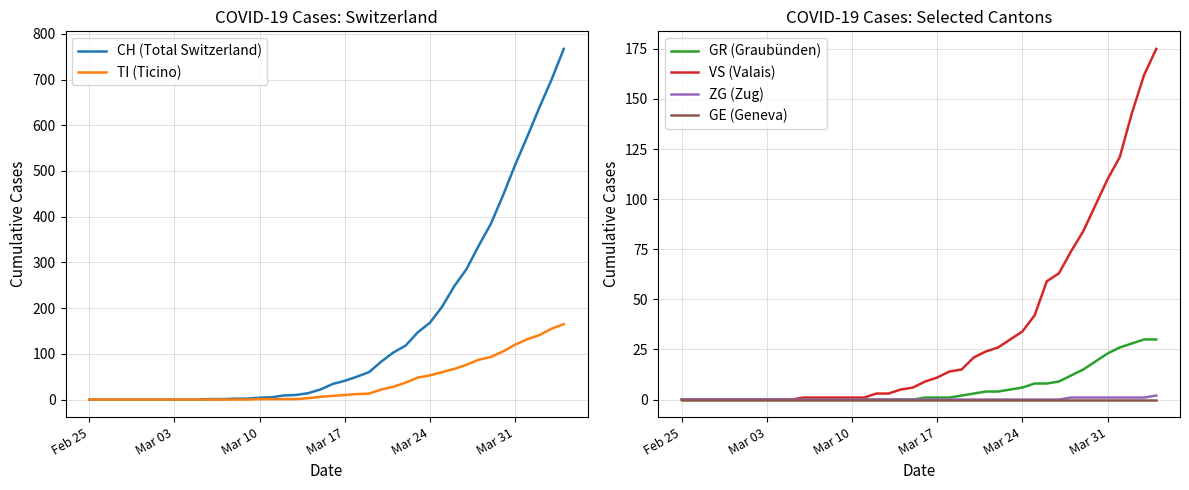

Which series has the largest range (max minus min)?

CH (Total Switzerland)